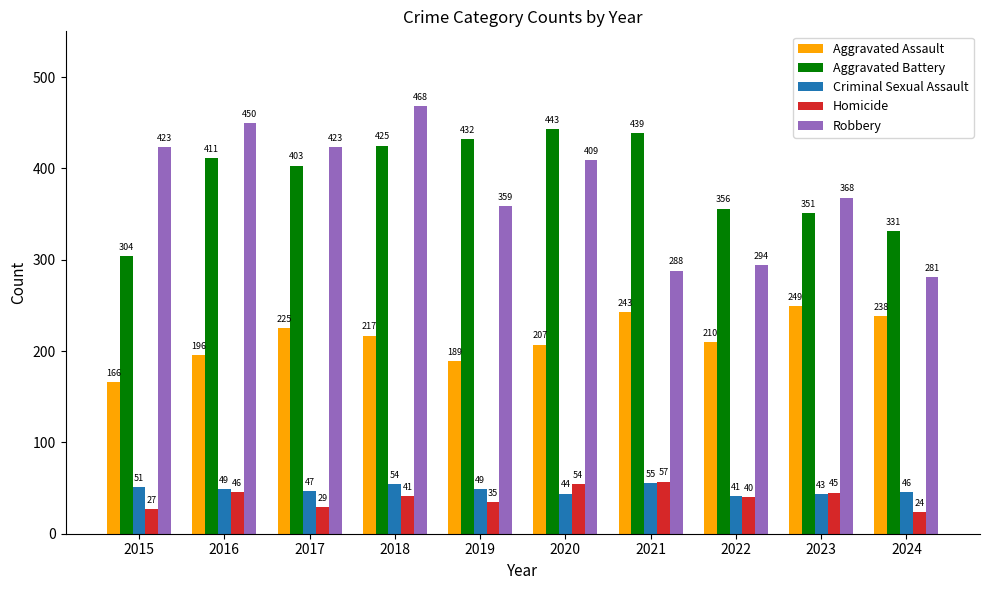

How many values in the Criminal Sexual Assault series are below 49?

5